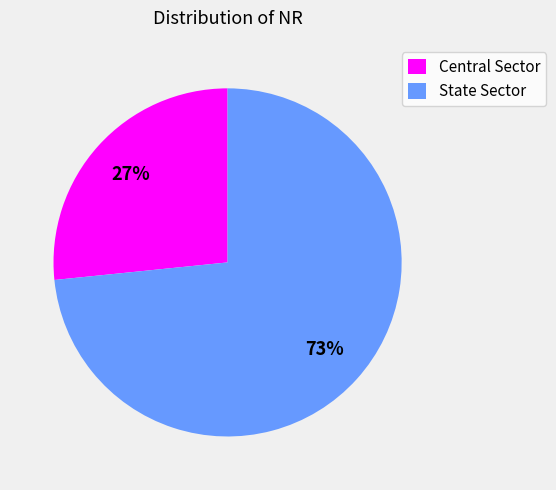

Is the sum of State Sector and Central Sector greater than half?

Yes